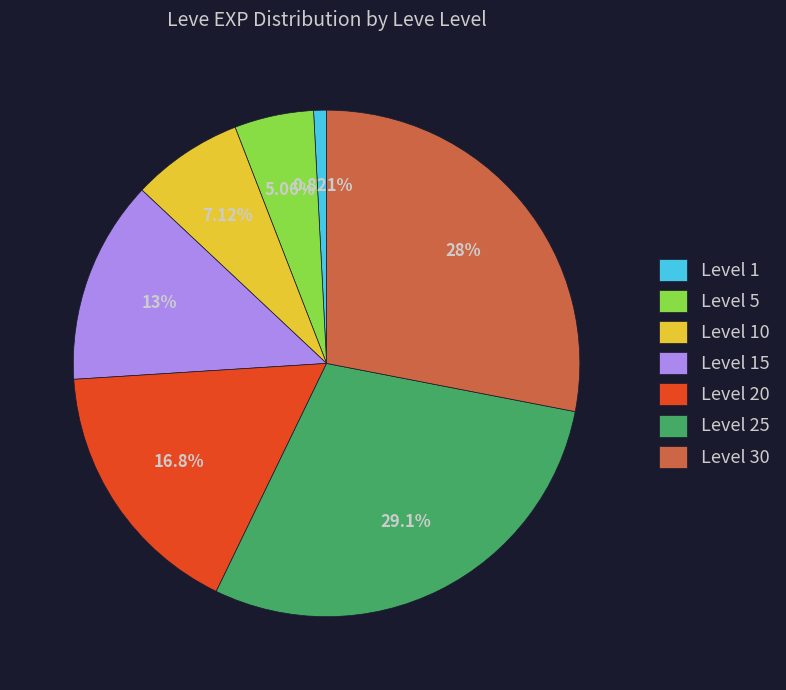

Rank the categories by value from lowest to highest.

Level 1, Level 5, Level 10, Level 15, Level 20, Level 30, Level 25